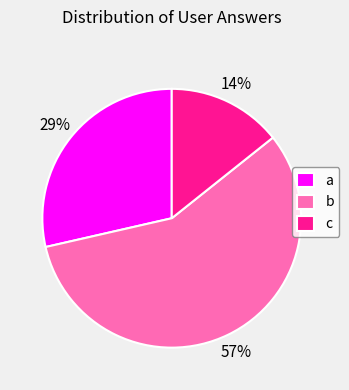

What percentage is the b slice, to the nearest percent?

57%